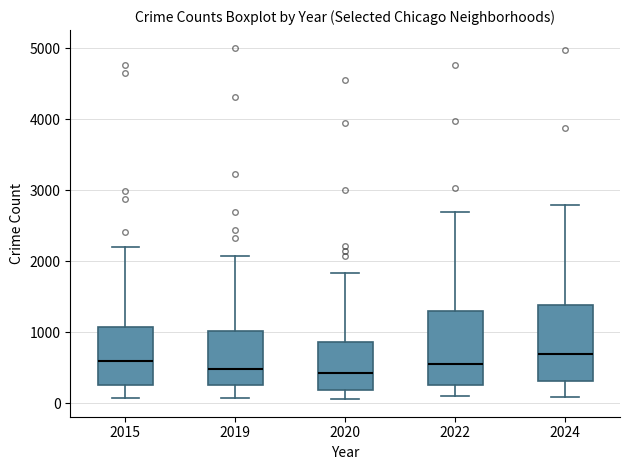

Reading left to right, read every box against the y-axis: the position of its median line, the range the box covers, and the ends of its whiskers. The values are not printed on the chart, so give them approximately, as read against the axis.

2015: median 600, box 300 to 1100, whiskers 100 to 2200
2019: median 500, box 300 to 1000, whiskers 100 to 2100
2020: median 400, box 200 to 900, whiskers 100 to 1800
2022: median 600, box 300 to 1300, whiskers 100 to 2700
2024: median 700, box 300 to 1400, whiskers 100 to 2800